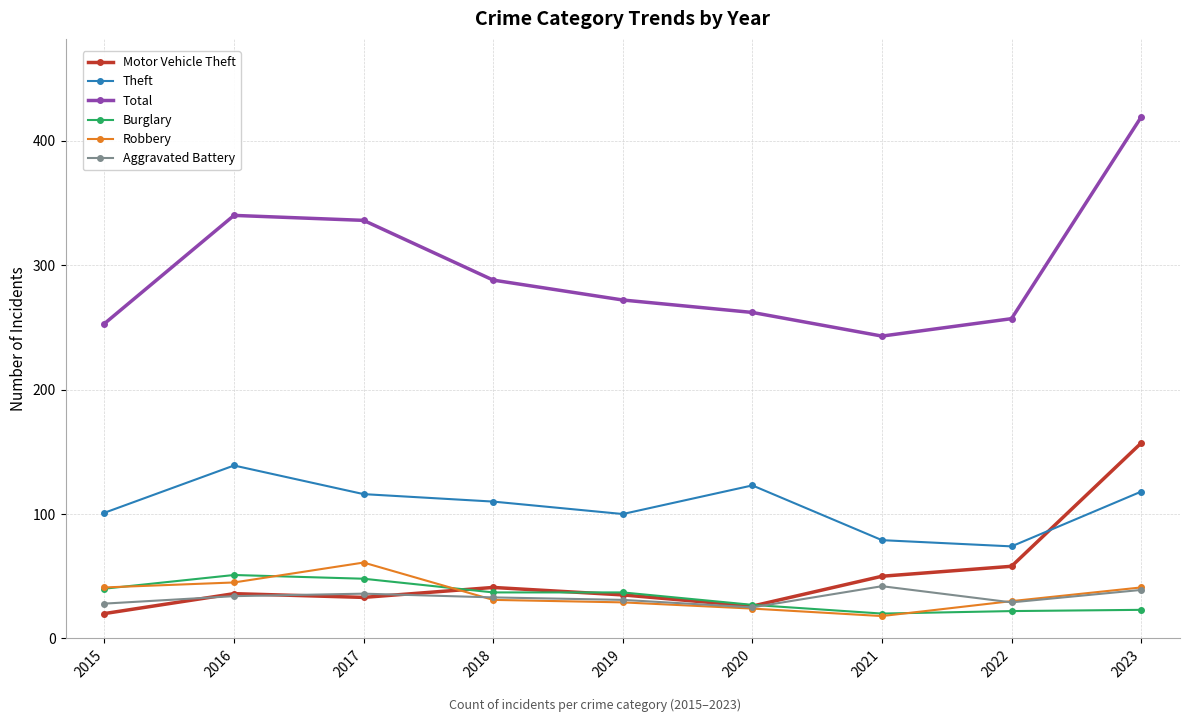

What is the difference between the second highest and second lowest values in the Aggravated Battery series?

11